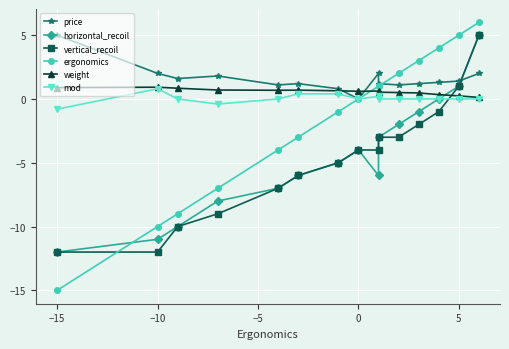

True or false: price has more than 2 interior local peaks.

True